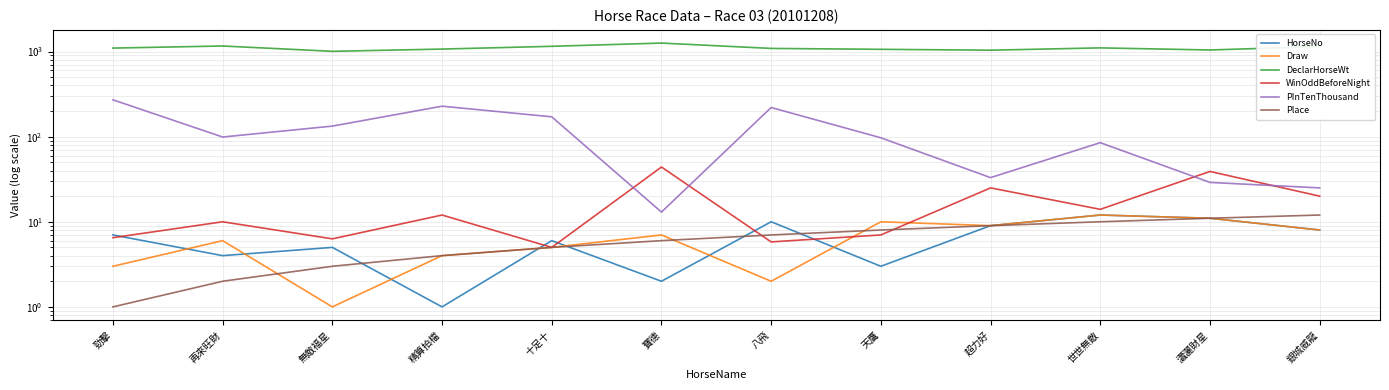

How many categories are shown in the chart?

12